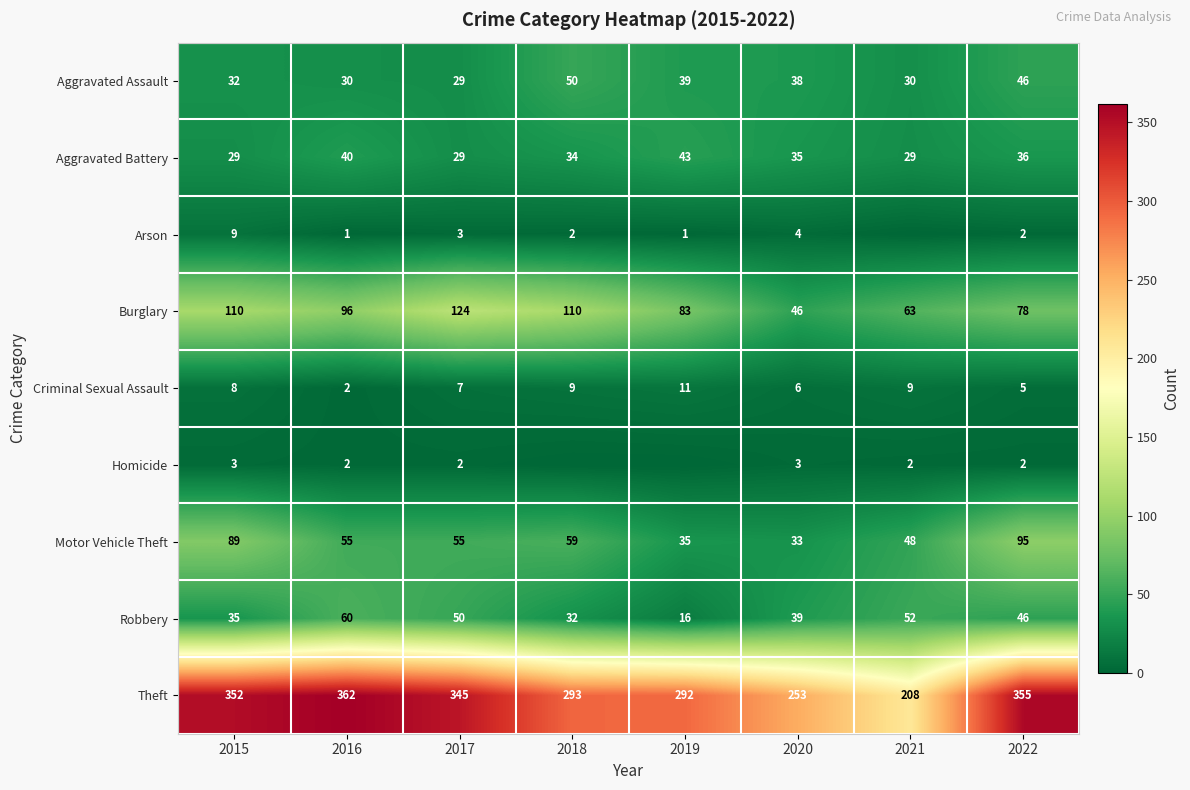

Which category has the highest value across all series?

2016